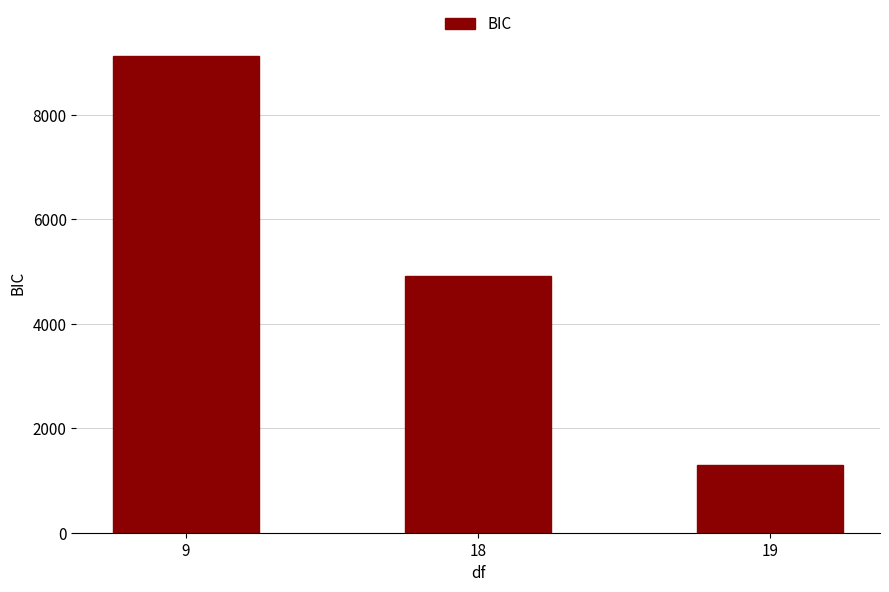

List the labels in order of value, smallest first.

19, 18, 9